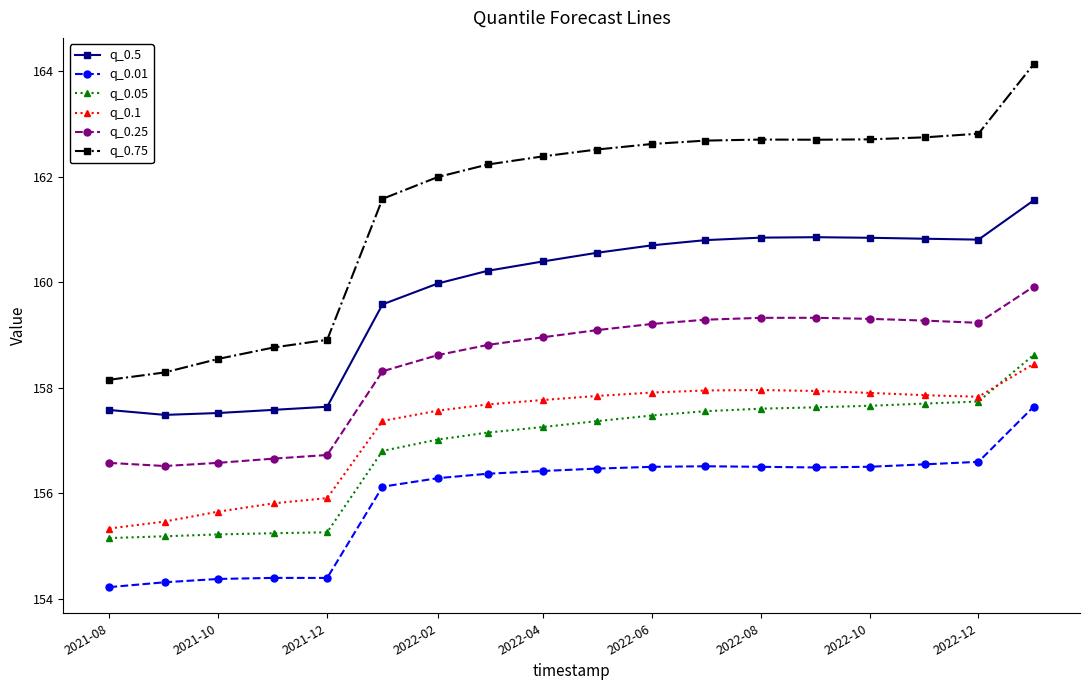

What is the value of the q_0.25 point at the 18th from the left?

159.9